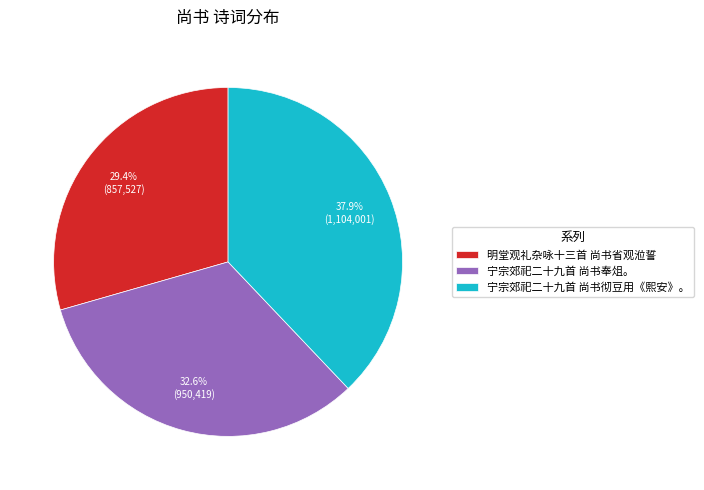

How many slices are in this pie chart?

3